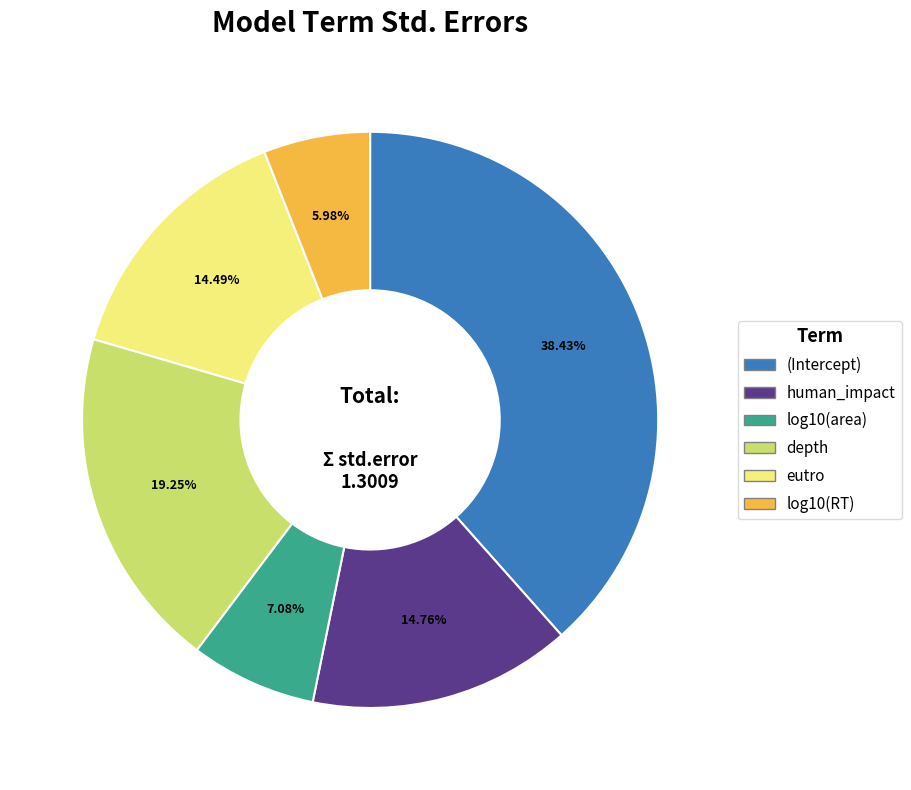

To the nearest percent, what is the combined percentage of depth and (Intercept)?

58%